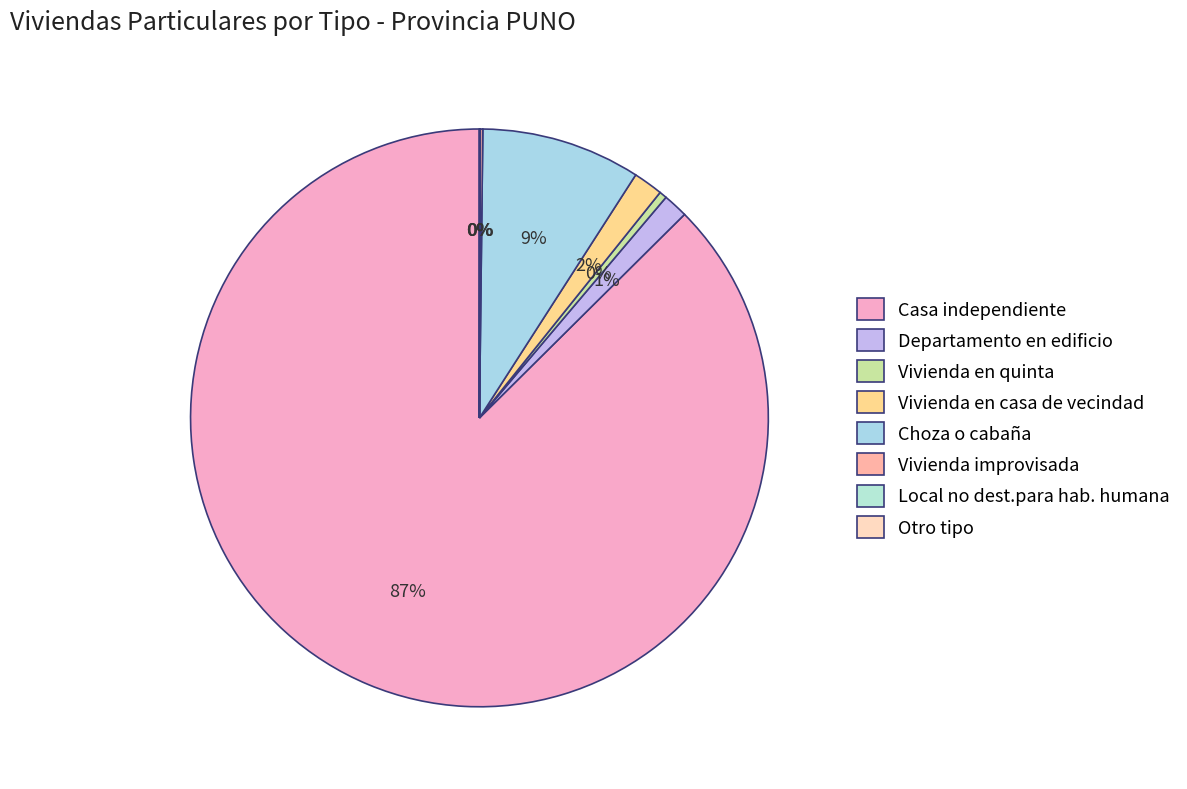

Approximately how many times larger is the value at Casa independiente compared to Choza o cabaña?

9.8